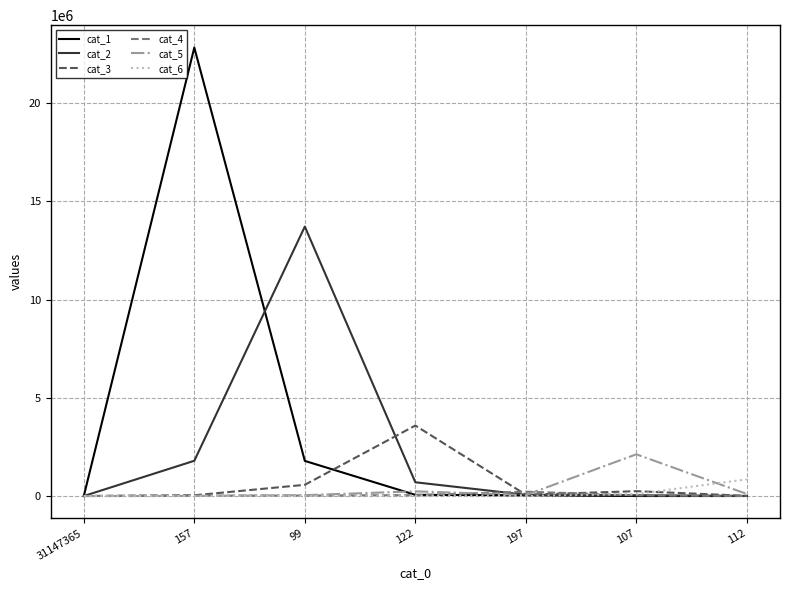

Which series has the largest total across all categories?

cat_1